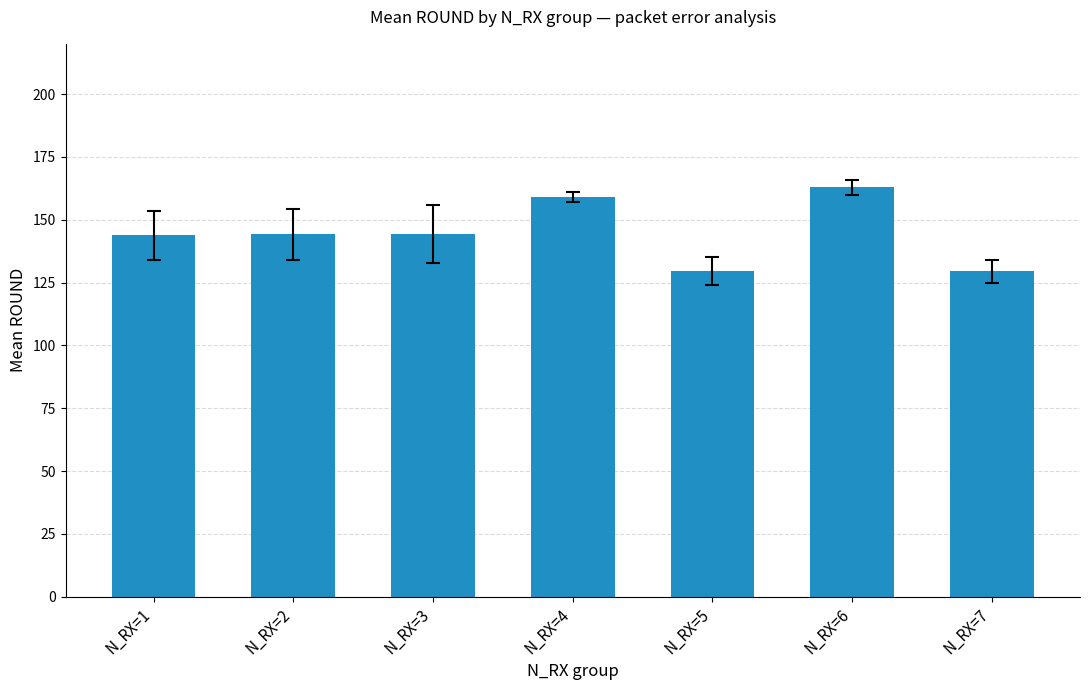

What is the change in value from N_RX=1 to N_RX=5?

-14.2